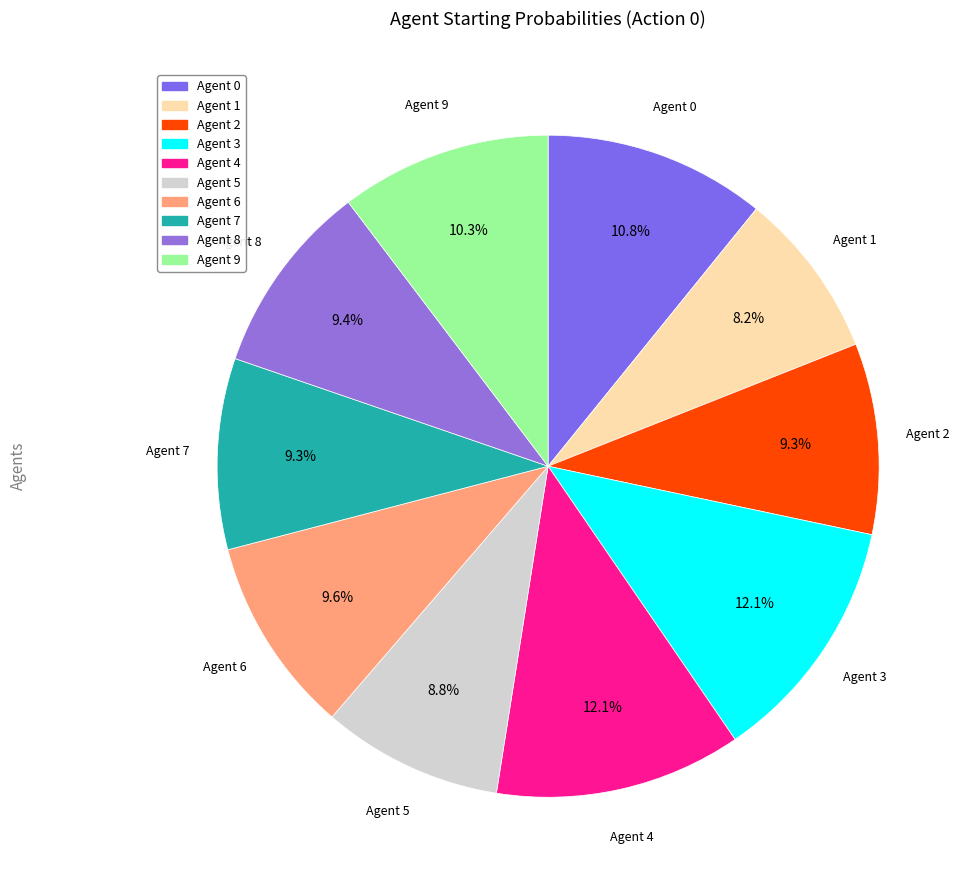

Is Agent 8 the majority of the pie?

No